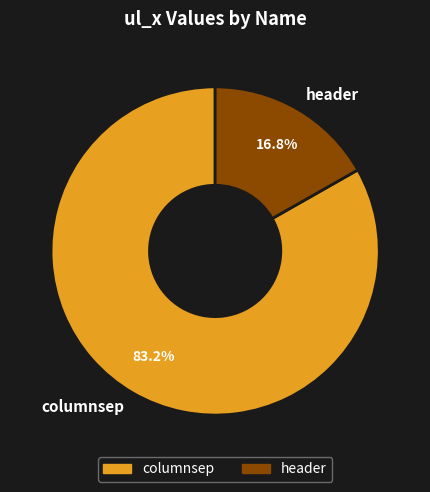

Is it true that header is 17% of the pie?

True